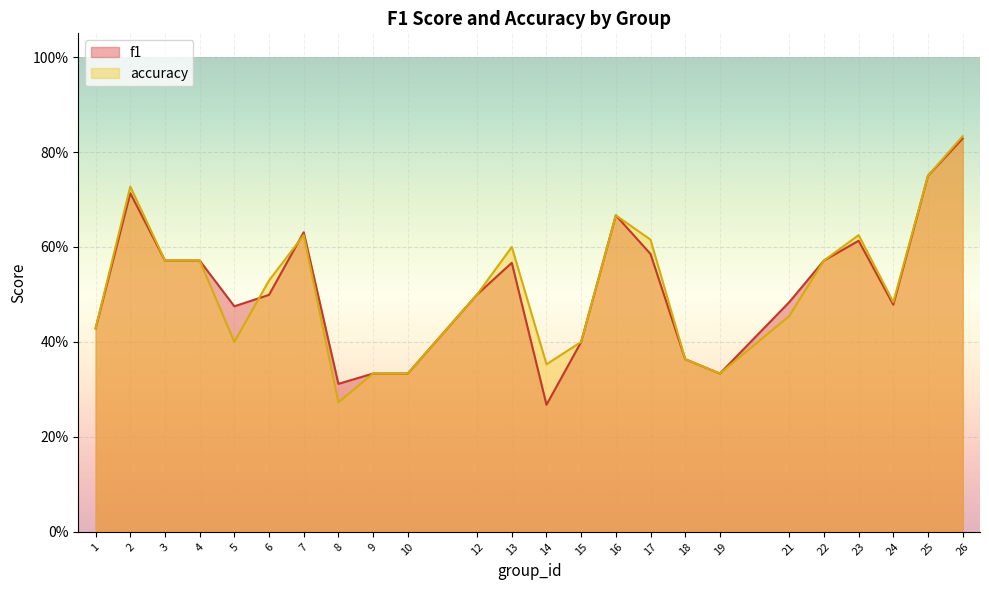

What are all the series names shown in the legend?

f1, accuracy